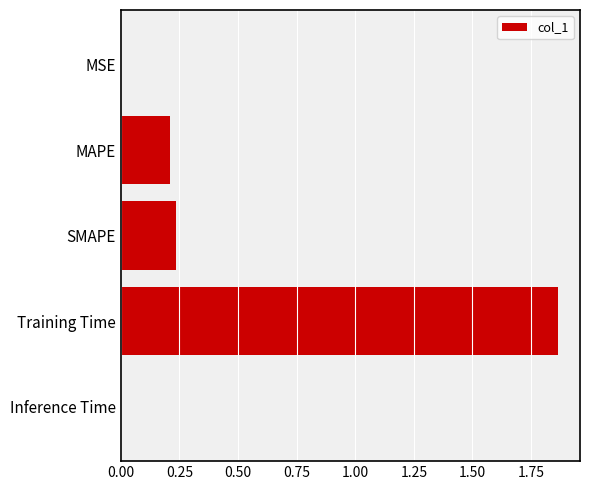

True or false: the data shows 0.6 at Training Time.

False